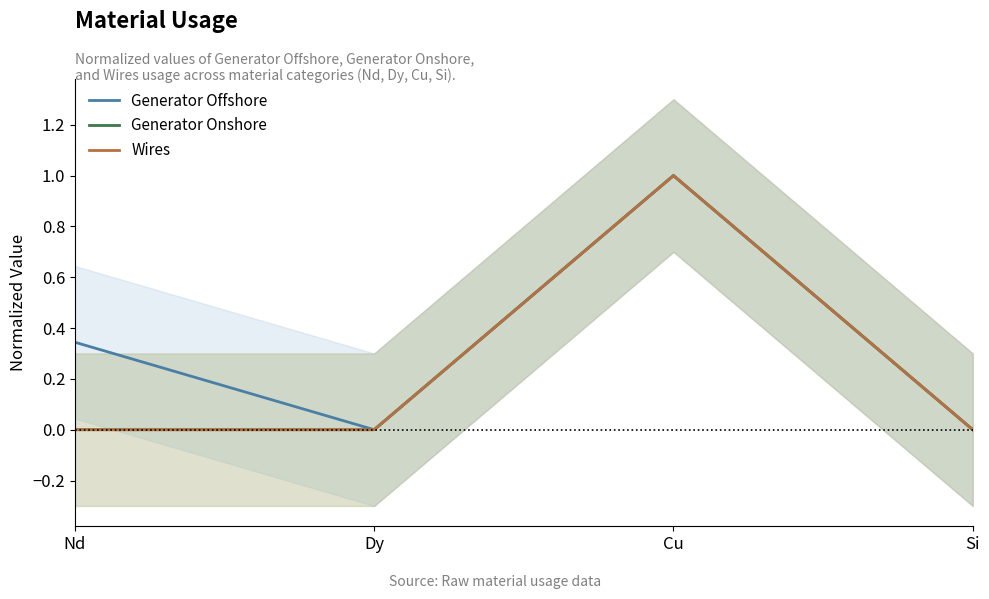

Which series changed the most between Dy and Si?

Generator Offshore